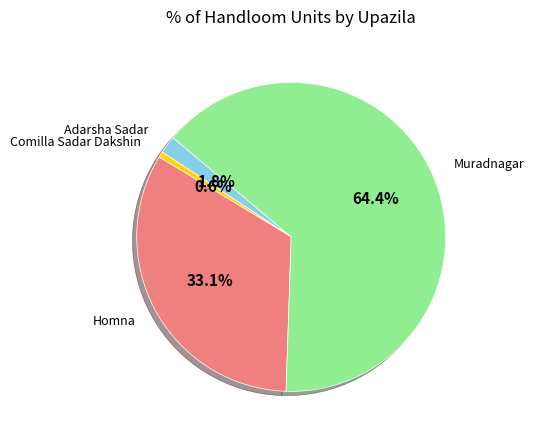

The Comilla Sadar Dakshin slice represents 7% of the pie. True or false?

False